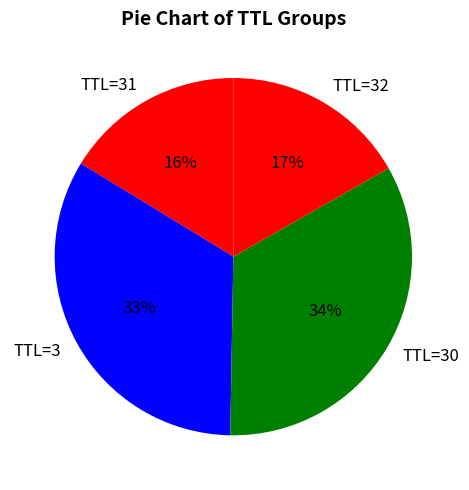

Approximately how many times larger is the value at TTL=30 compared to TTL=31?

2.1